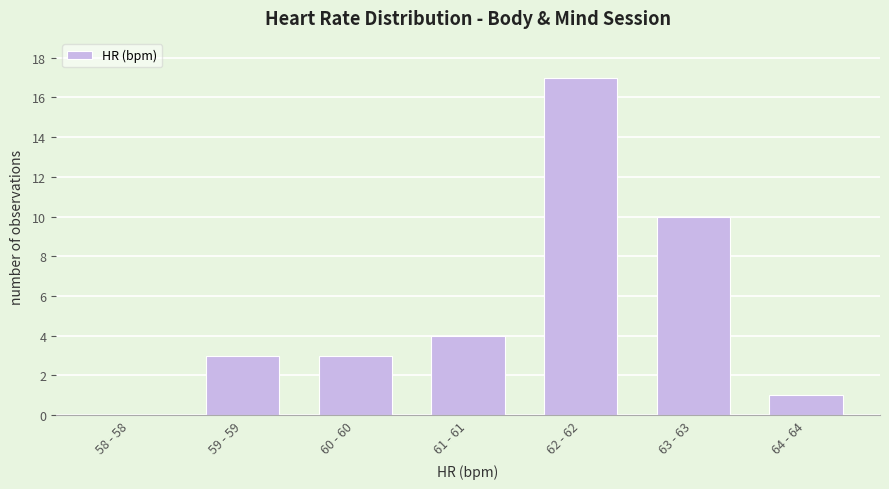

Reading left to right, list all the values displayed in this chart.

58 - 58=0	59 - 59=3	60 - 60=3	61 - 61=4	62 - 62=17	63 - 63=10	64 - 64=1